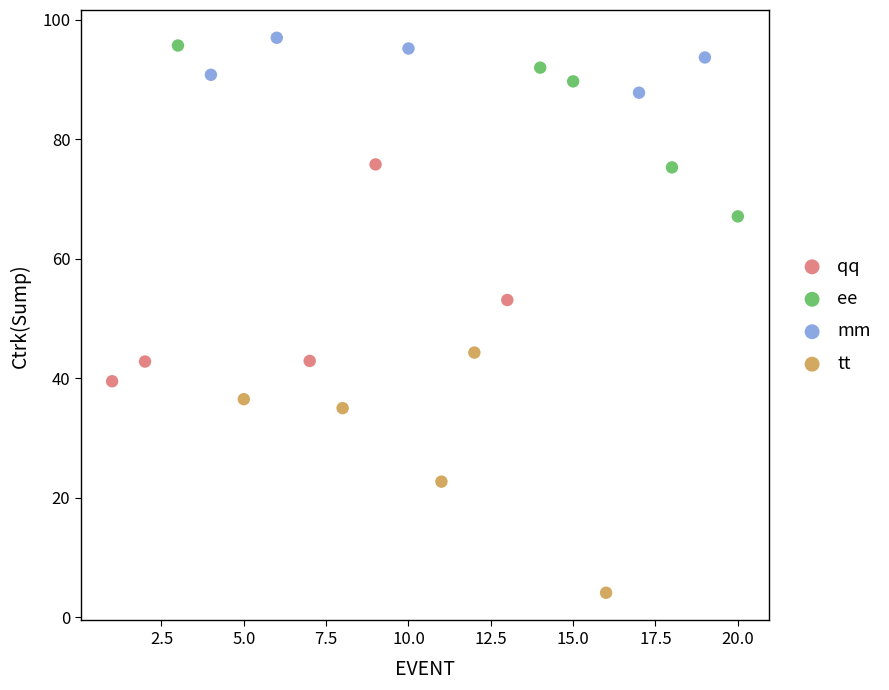

Which series contains the lowest Y value?

tt